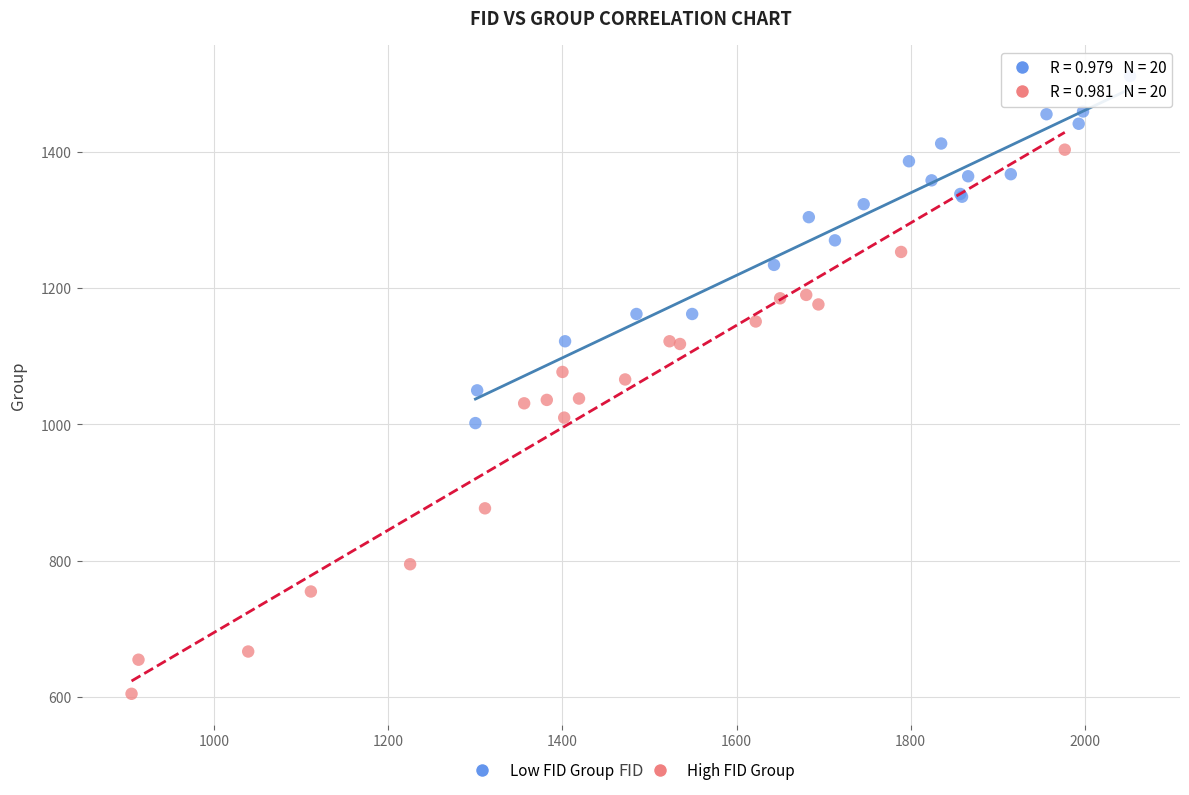

Which series reaches the minimum Y coordinate?

High FID Group